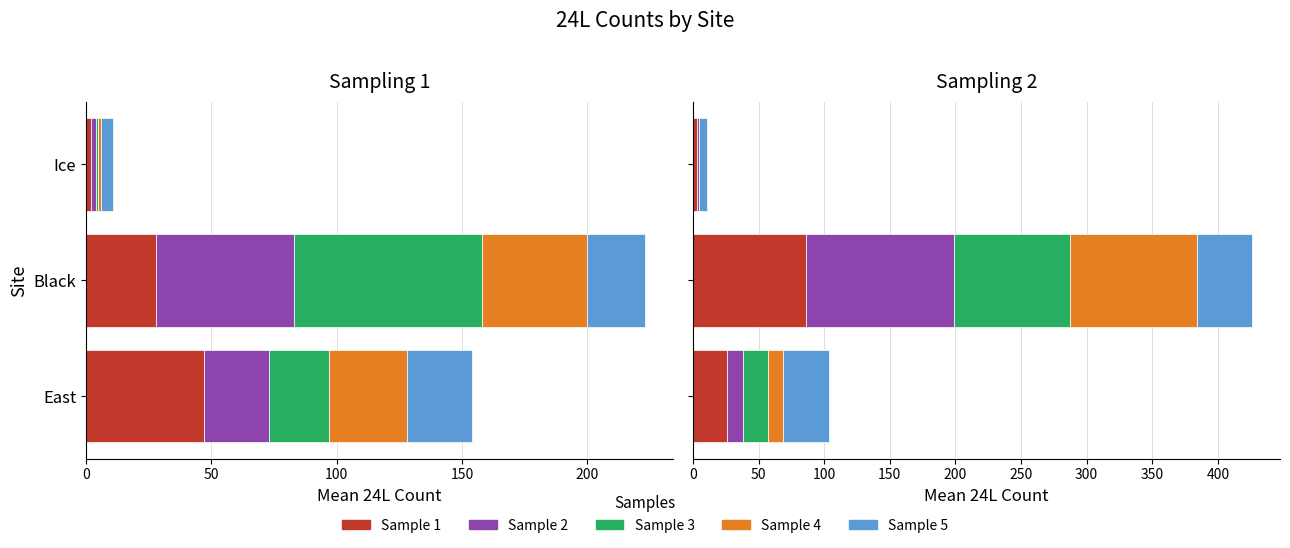

What is the difference between the highest and lowest values at East?

23